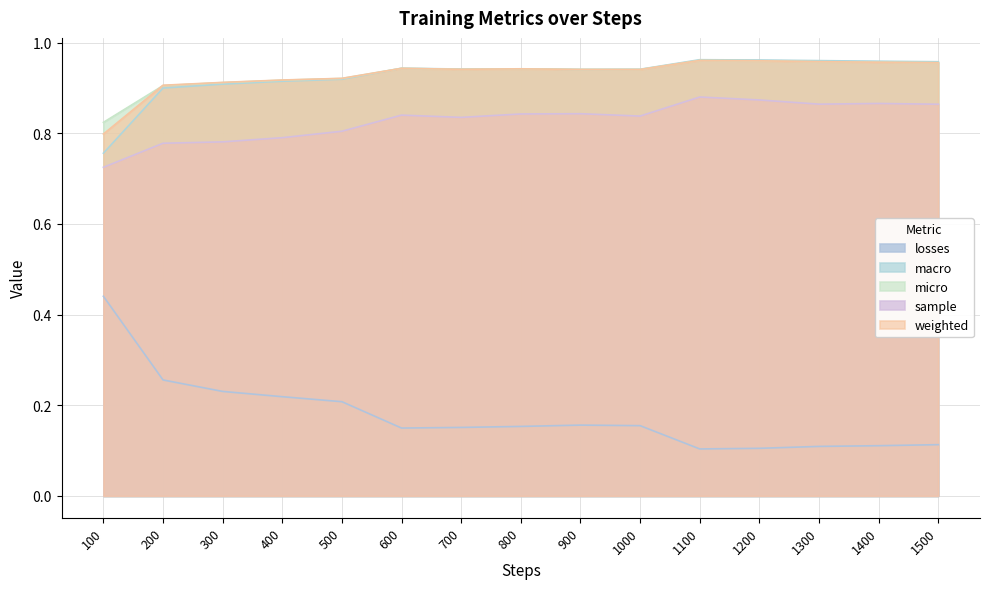

What is the difference between the maximum and second lowest values in the macro series?

0.1